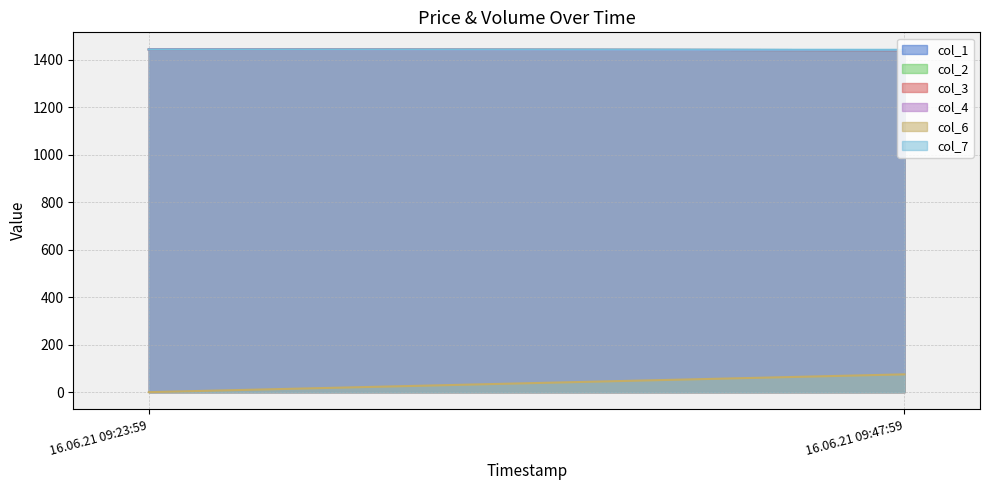

Between 75 and 75, which is larger?

75